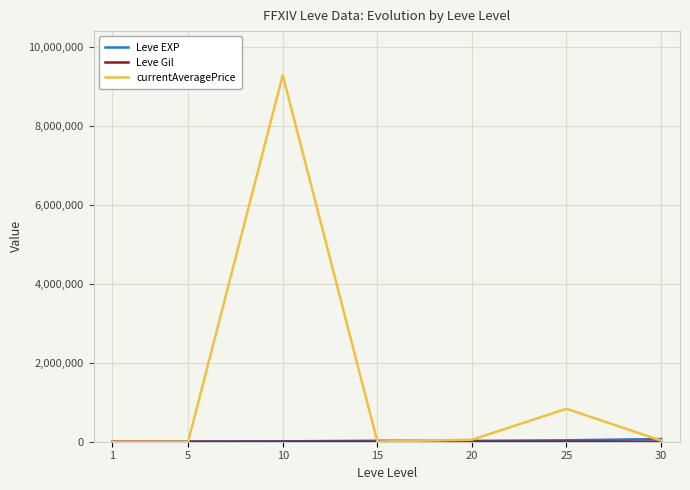

What is the greatest value displayed?

9292857.0